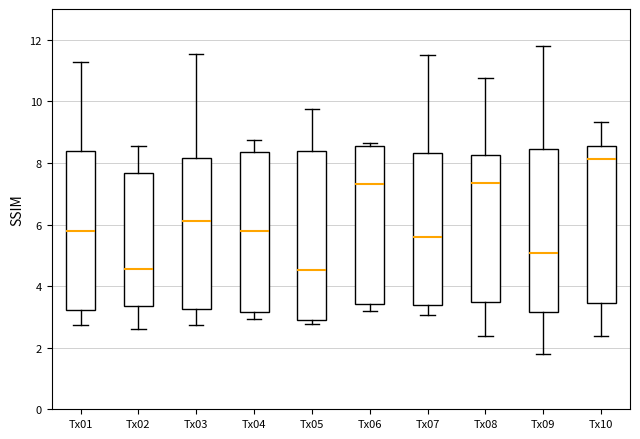

Reading left to right, read every box against the y-axis: the position of its median line, the range the box covers, and the ends of its whiskers. The values are not printed on the chart, so give them approximately, as read against the axis.

Tx01: median 5.8, box 3.2 to 8.4, whiskers 2.8 to 11.2
Tx02: median 4.6, box 3.4 to 7.6, whiskers 2.6 to 8.6
Tx03: median 6.2, box 3.2 to 8.2, whiskers 2.8 to 11.6
Tx04: median 5.8, box 3.2 to 8.4, whiskers 3.0 to 8.8
Tx05: median 4.6, box 2.8 to 8.4, whiskers 2.8 (just below the box's lower edge) to 9.8
Tx06: median 7.4, box 3.4 to 8.6, whiskers 3.2 to 8.6 (just above the box's upper edge)
Tx07: median 5.6, box 3.4 to 8.4, whiskers 3.0 to 11.4
Tx08: median 7.4, box 3.4 to 8.2, whiskers 2.4 to 10.8
Tx09: median 5.0, box 3.2 to 8.4, whiskers 1.8 to 11.8
Tx10: median 8.2, box 3.4 to 8.6, whiskers 2.4 to 9.4